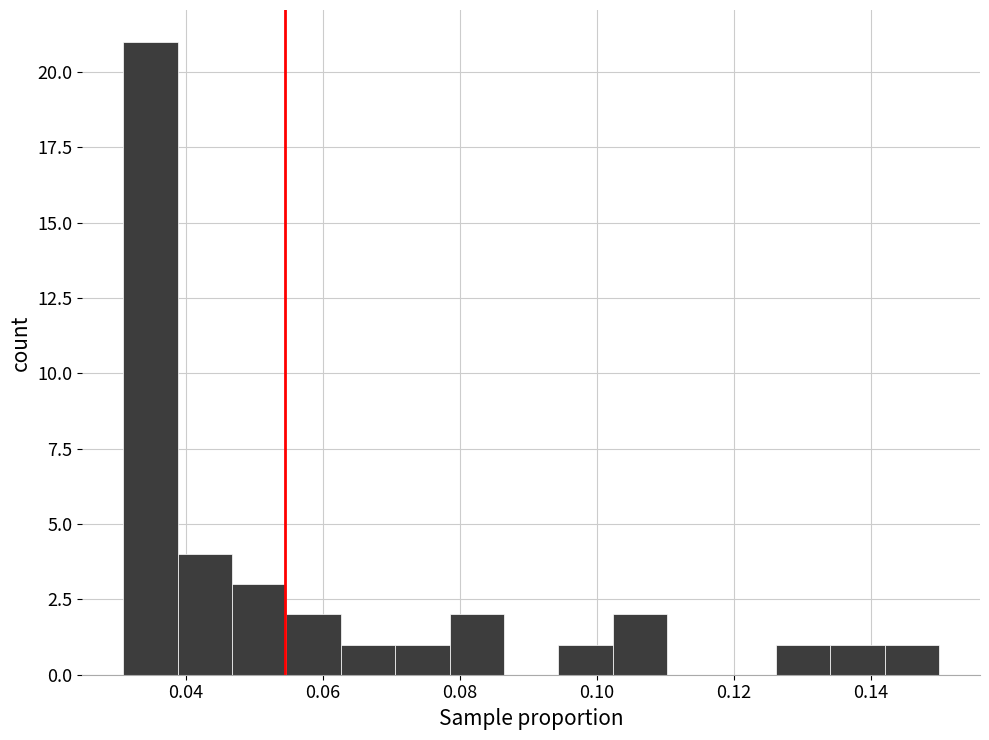

Read against the x-axis, roughly where is the centre of the tallest bar?

0.034